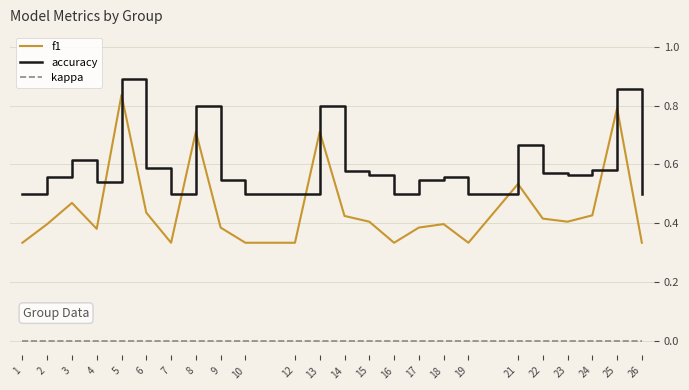

True or false: f1 and accuracy intersect in this chart.

False